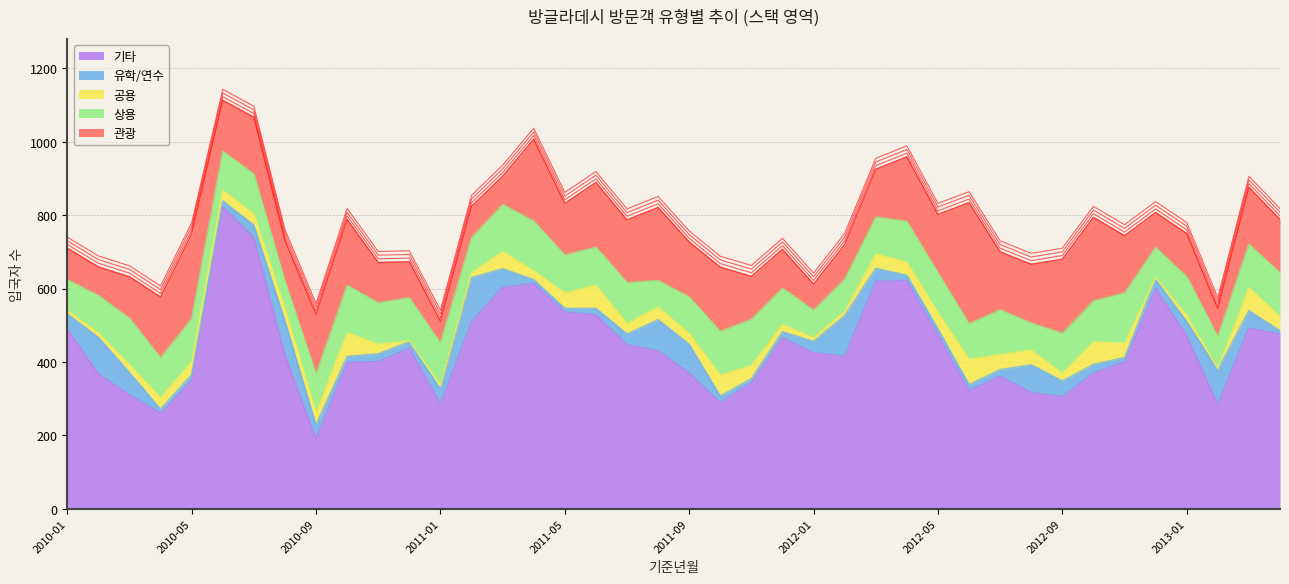

Where is 공용 nearest to the value 35?

2011-08